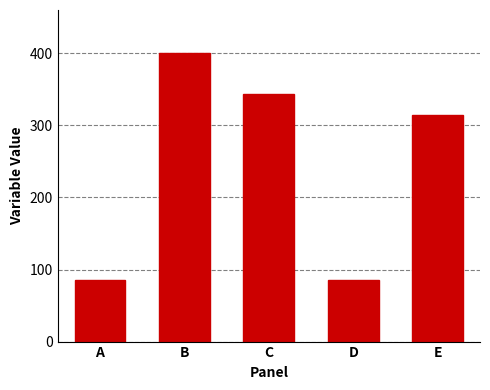

True or false: the data shows 150.7 at A.

False